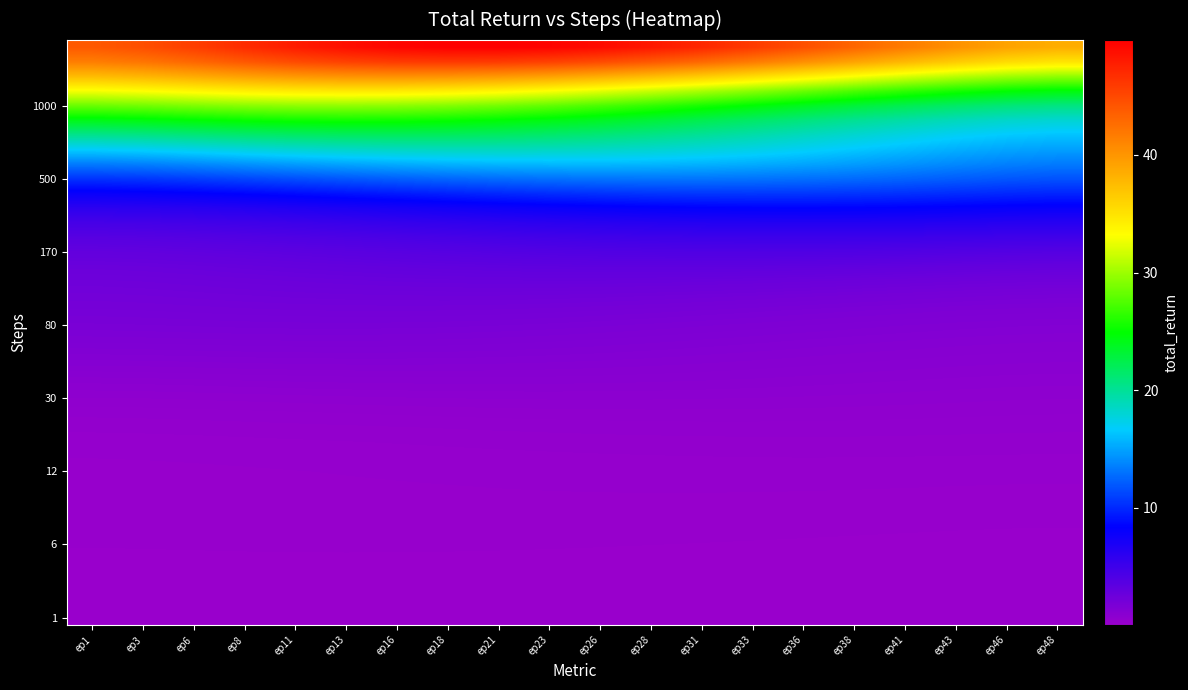

Count the number of categories in the chart.

20